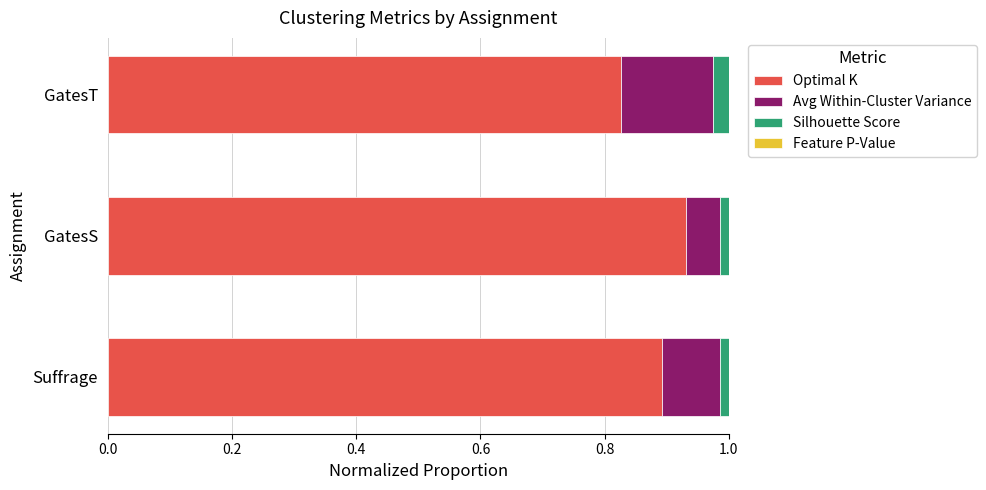

Is it true that Optimal K equals 0.2 at GatesT?

False